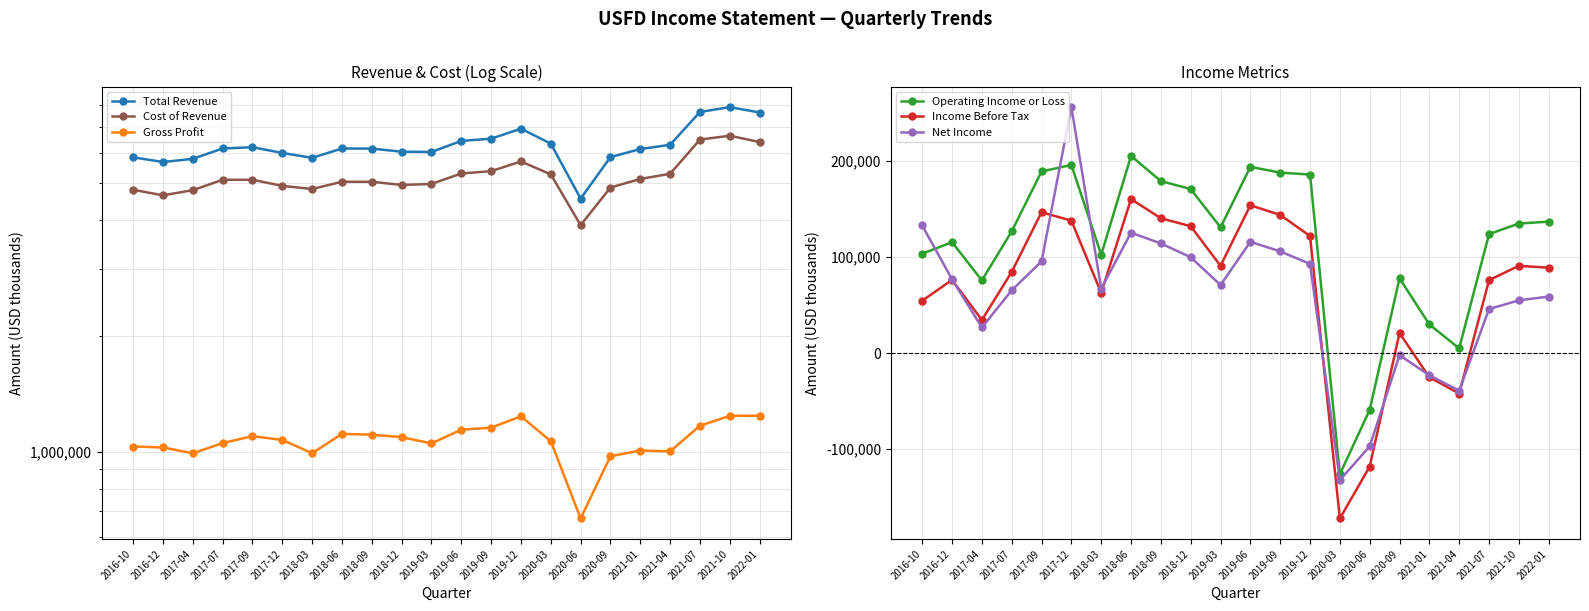

What is the difference between the second highest and minimum values in the Total Revenue series?

3103000